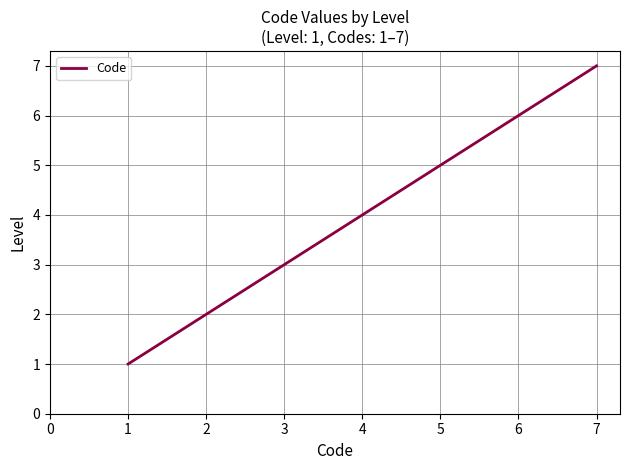

What is the ratio of the value at 1 to the value at 5?

0.2